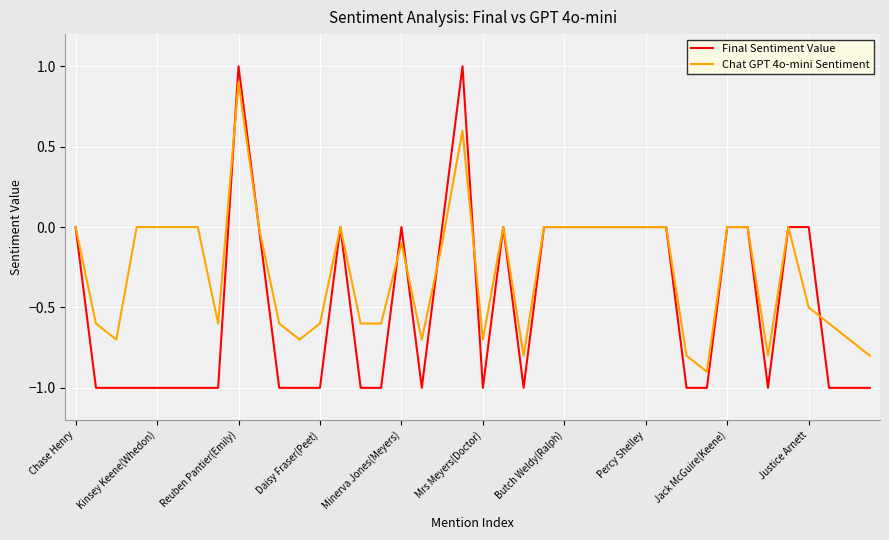

List the series in order of their overall mean, highest first.

Chat GPT 4o-mini Sentiment, Final Sentiment Value